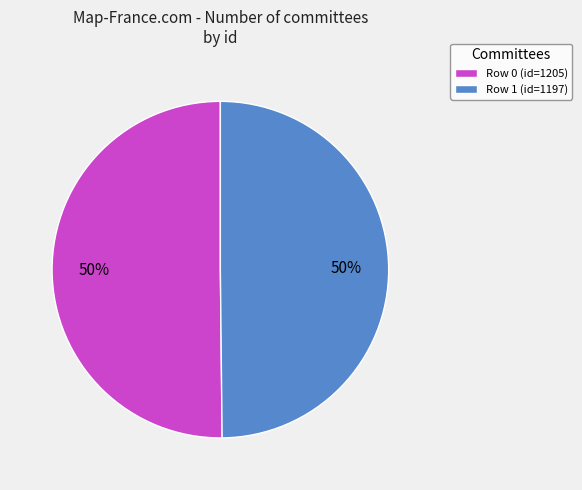

Do Row 0 (id=1205) and Row 1 (id=1197) together represent more than half of the pie?

Yes